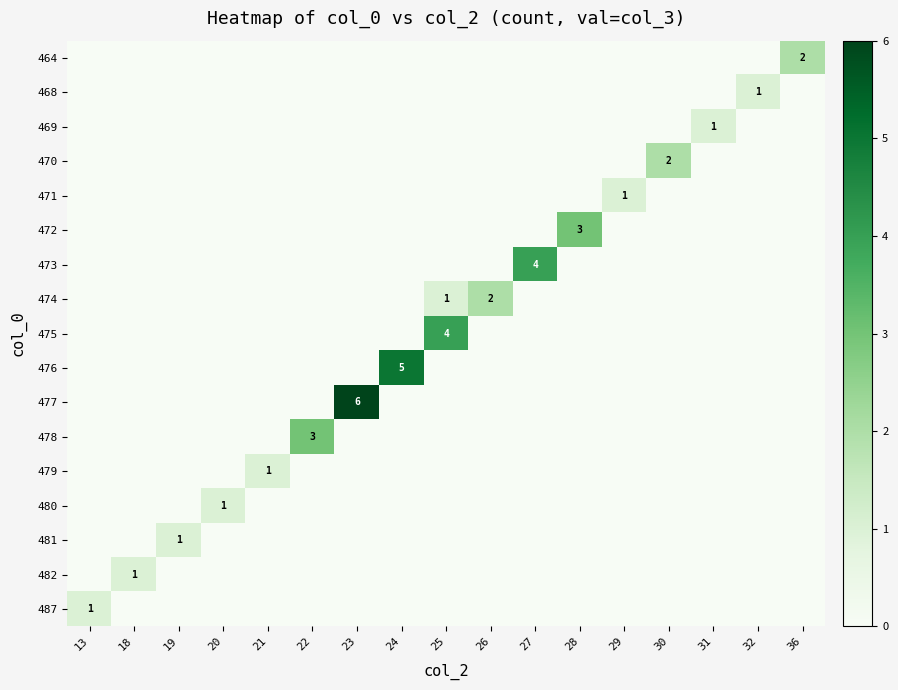

Which category has the lowest value across all series?

13